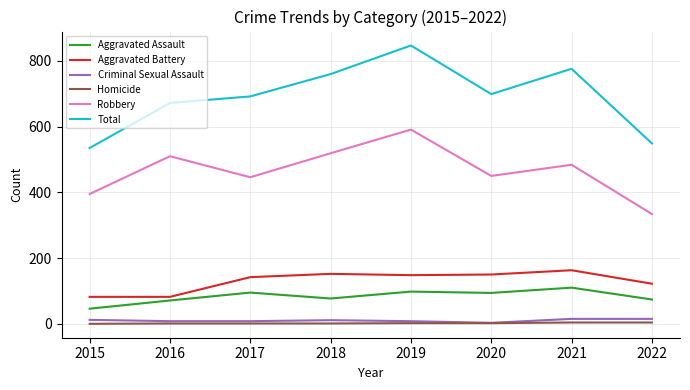

At 2015, list the series in order from smallest to largest.

Homicide, Criminal Sexual Assault, Aggravated Assault, Aggravated Battery, Robbery, Total